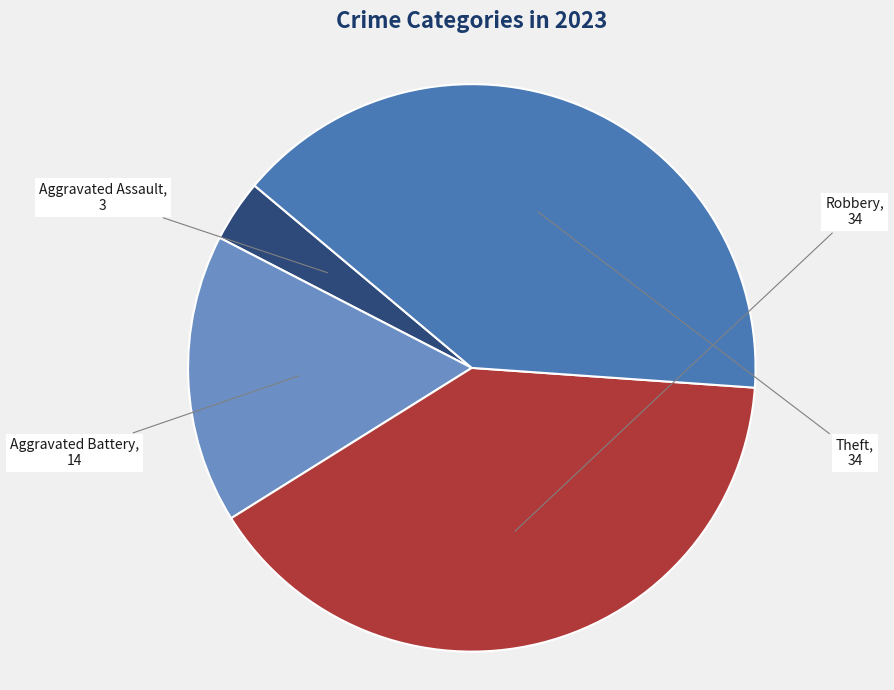

The Aggravated Battery slice represents 16% of the pie. True or false?

True